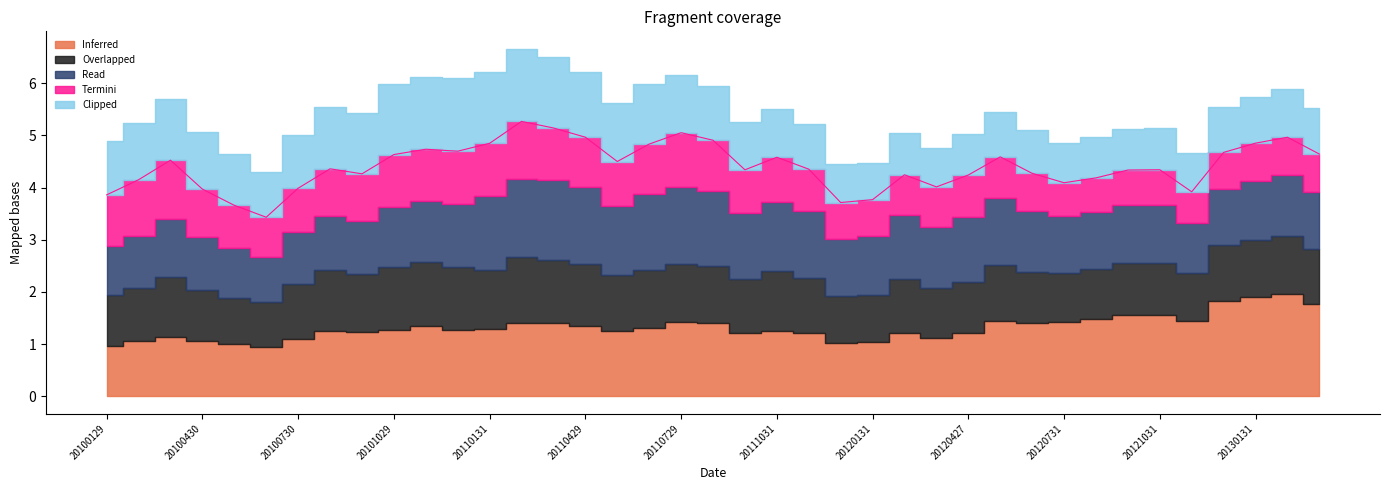

How many values in the 0 series exceed 1?

36